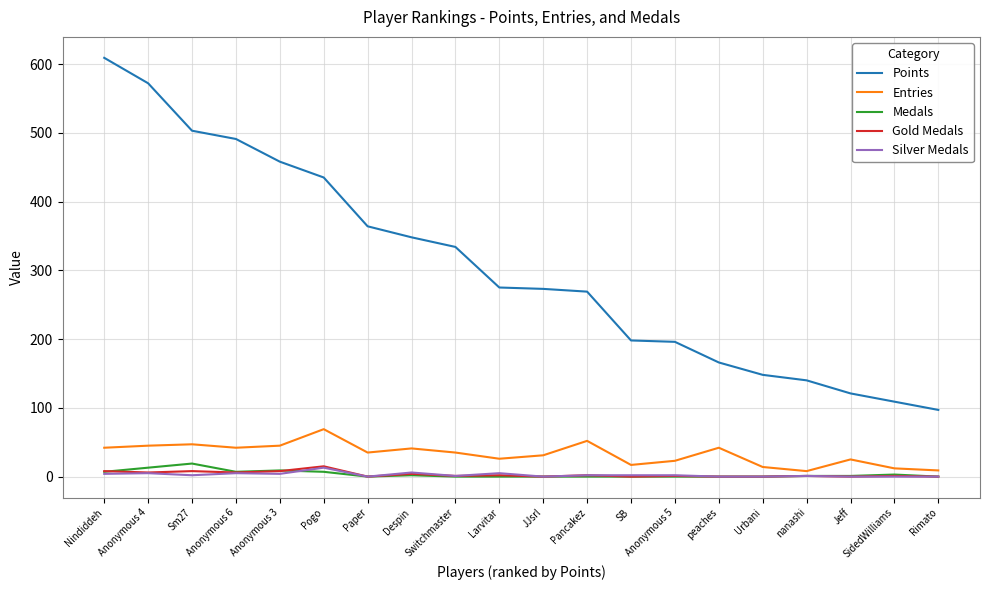

True or false: Entries and Points cross at least once.

False